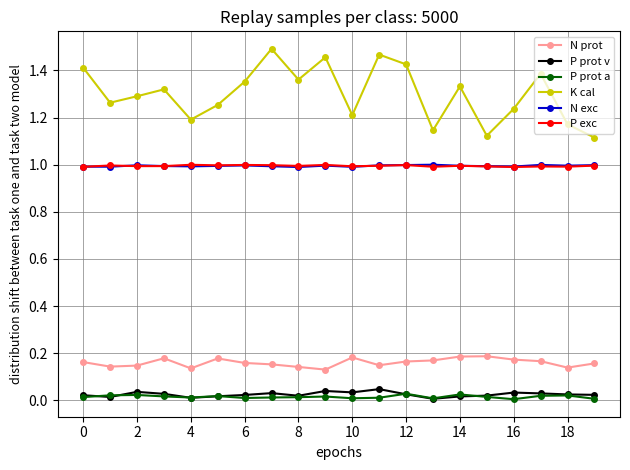

True or false: P exc and P prot a intersect in this chart.

False